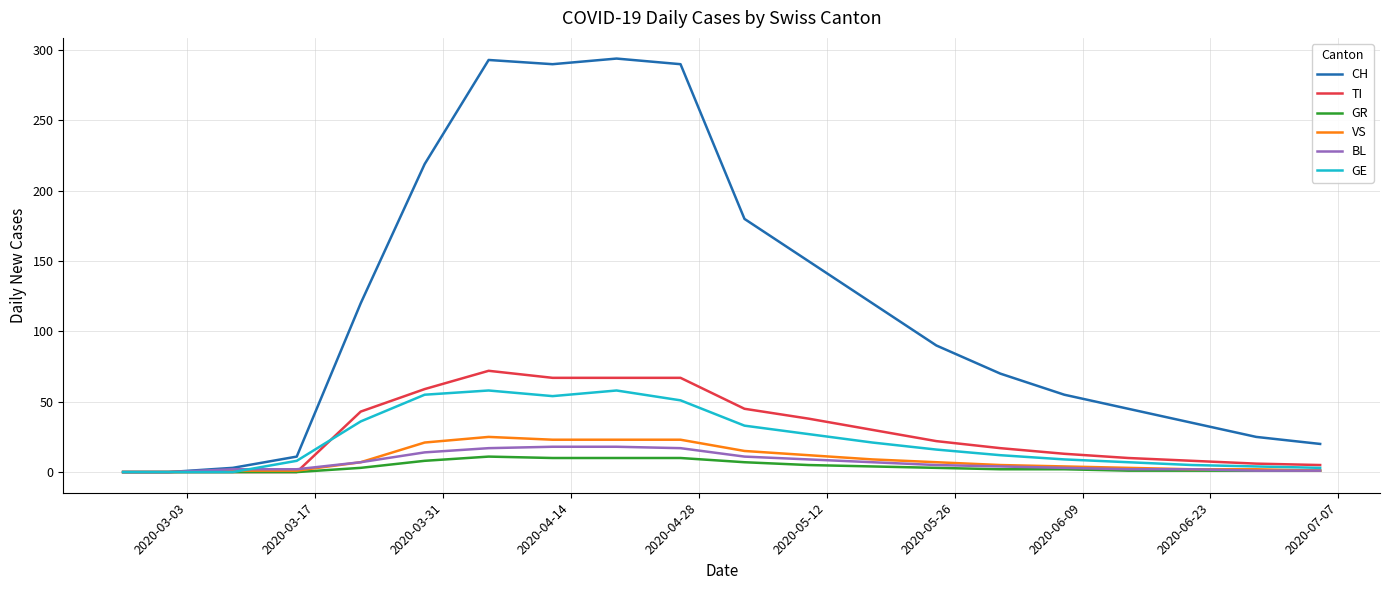

What is the highest value of the BL series?

18